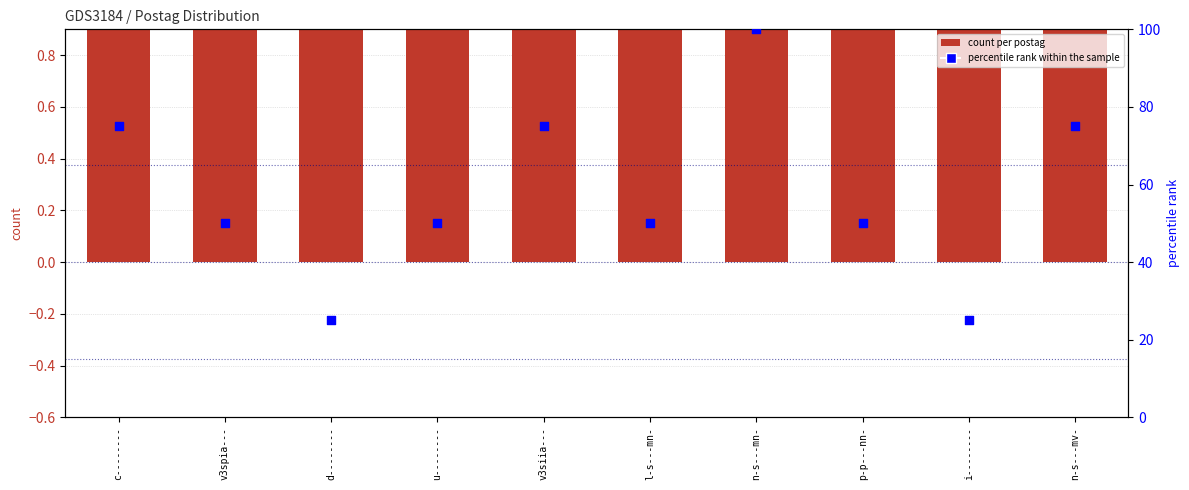

Which series reaches the maximum Y coordinate?

percentile rank within the sample